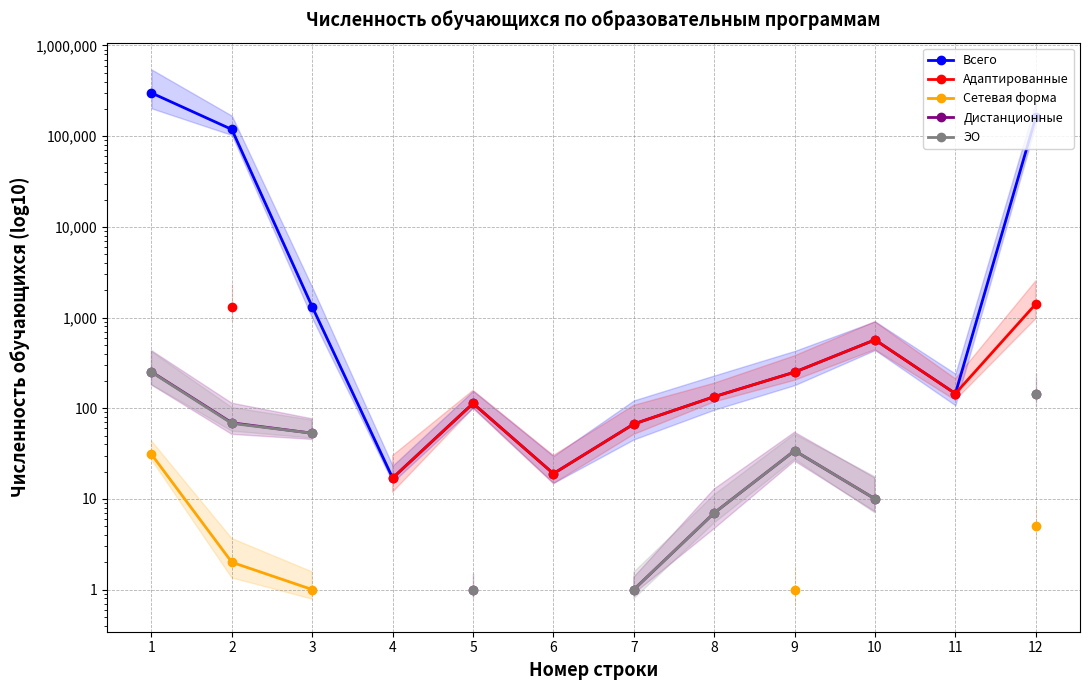

At which category is the sum across all series the highest?

12